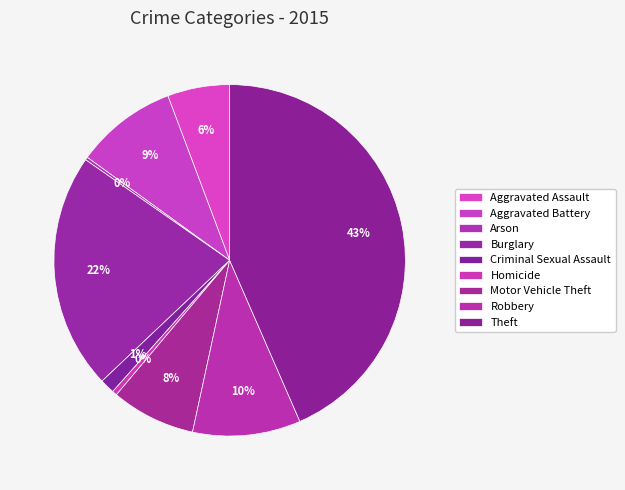

To the nearest percent, what is the combined percentage of Robbery and Criminal Sexual Assault?

11%